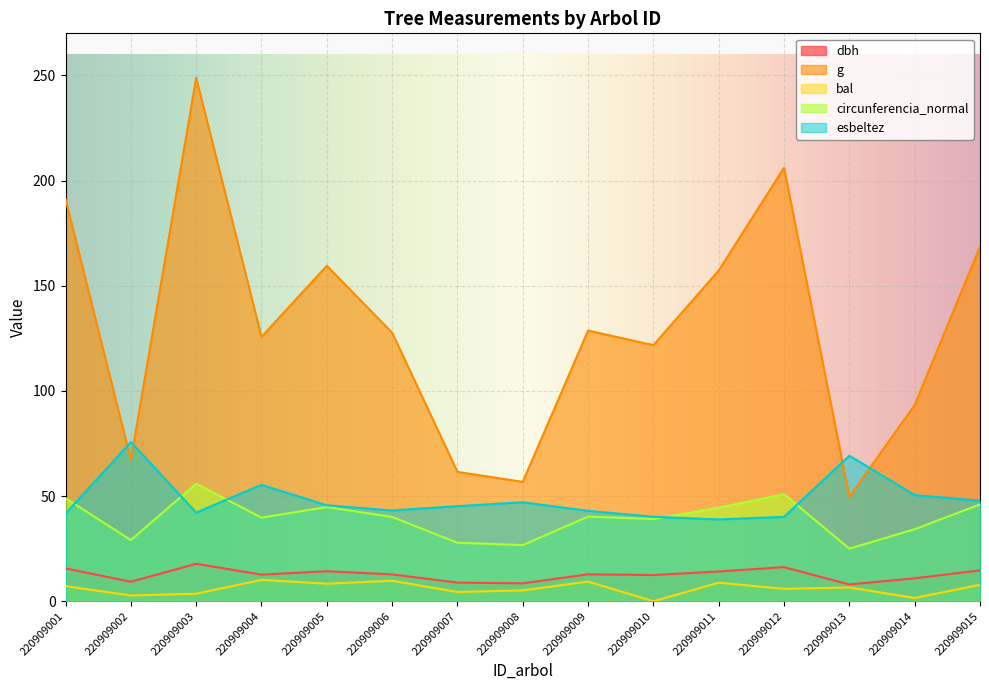

At which label does bal first exceed 6?

220909001